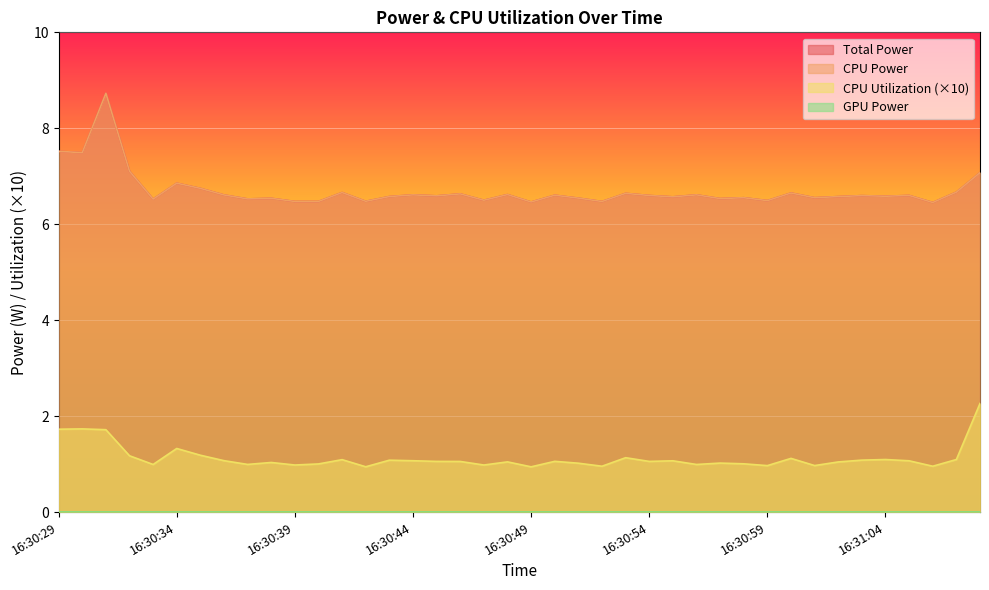

Reading left to right, what are all the values shown in this chart?

Total Power: 7.5	7.5	8.7	7.1	6.5	6.9	6.7	6.6	6.5	6.5	6.5	6.5	6.7	6.5	6.6	6.6	6.6	6.6	6.5	6.6	6.5	6.6	6.5	6.5	6.6	6.6	6.6	6.6	6.5	6.6	6.5	6.7	6.6	6.6	6.6	6.6	6.6	6.5	6.7	7.1
CPU Power: 7.5	7.5	8.7	7.1	6.5	6.9	6.7	6.6	6.5	6.5	6.5	6.5	6.7	6.5	6.6	6.6	6.6	6.6	6.5	6.6	6.5	6.6	6.5	6.5	6.6	6.6	6.6	6.6	6.5	6.6	6.5	6.7	6.6	6.6	6.6	6.6	6.6	6.5	6.7	7.1
CPU Utilization: 1.7	1.7	1.7	1.2	1.0	1.3	1.2	1.1	1.0	1.0	1.0	1.0	1.1	0.9	1.1	1.1	1.1	1.1	1.0	1.0	0.9	1.1	1.0	1.0	1.1	1.1	1.1	1.0	1.0	1.0	1.0	1.1	1.0	1.0	1.1	1.1	1.1	1.0	1.1	2.3